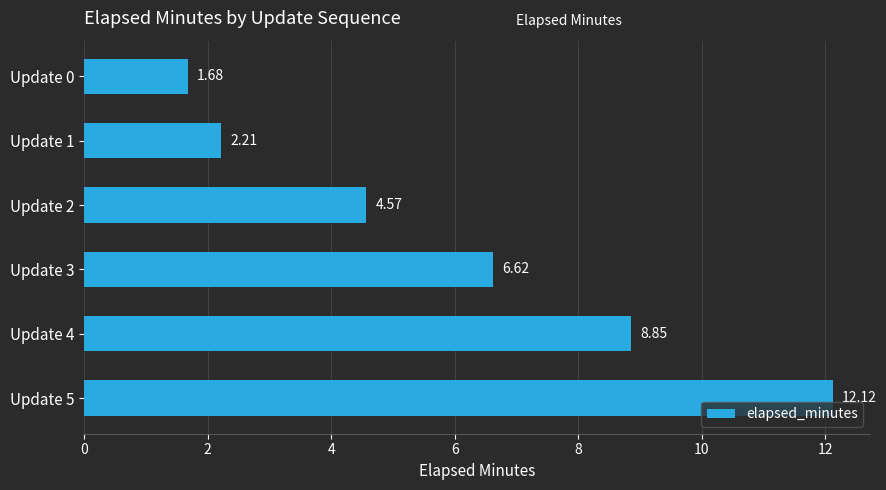

Between Update 2 and Update 0, which is larger?

Update 2